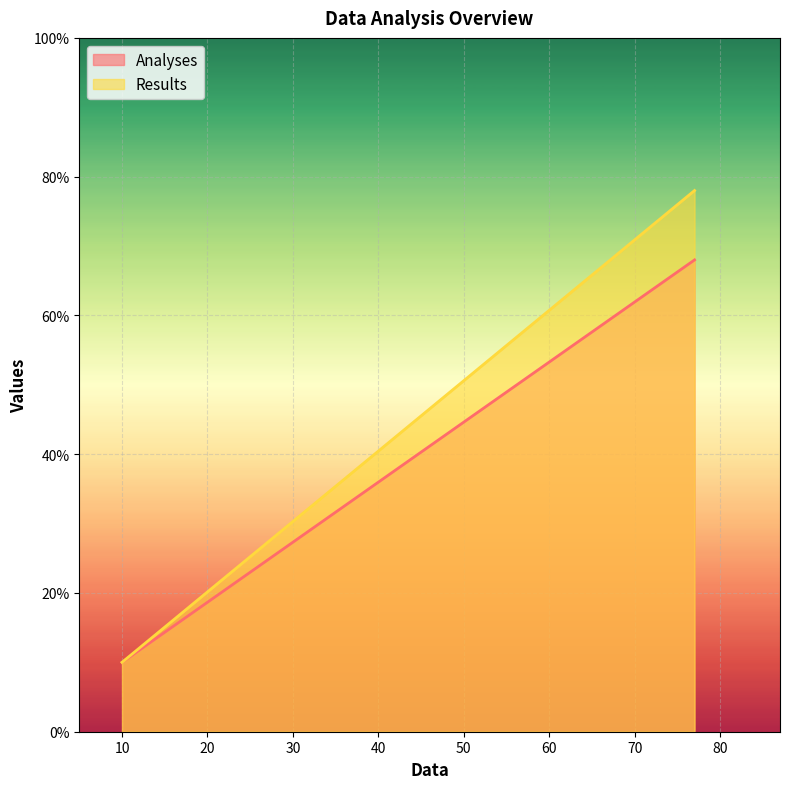

Where is Results nearest to the value 44?

10